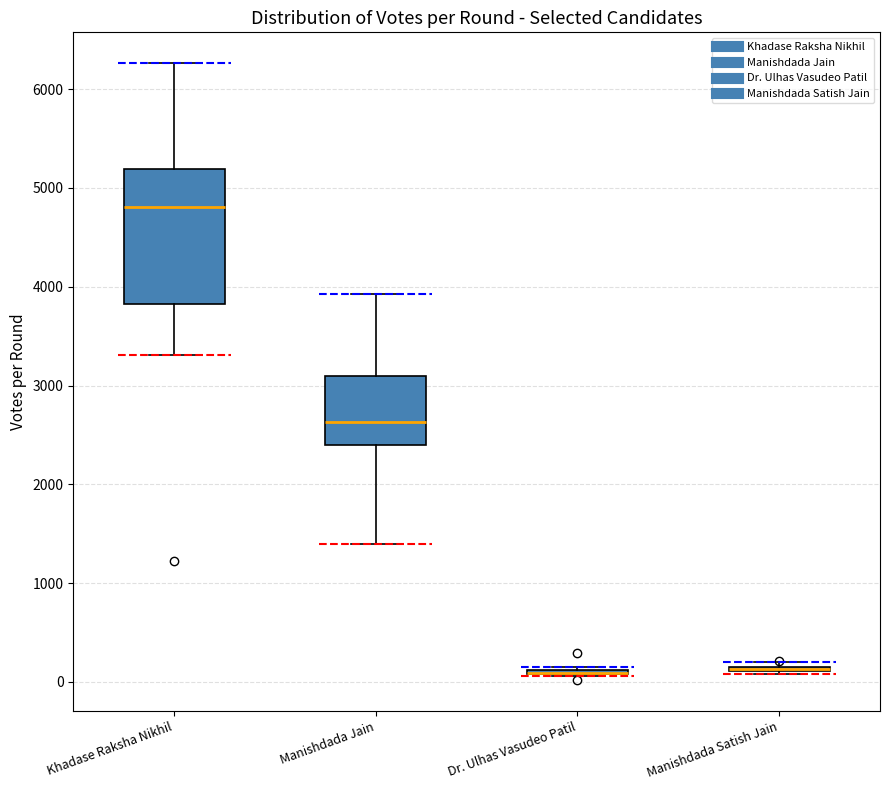

Comparing the boxes themselves (not the whiskers), which one is the tallest?

Khadase Raksha Nikhil